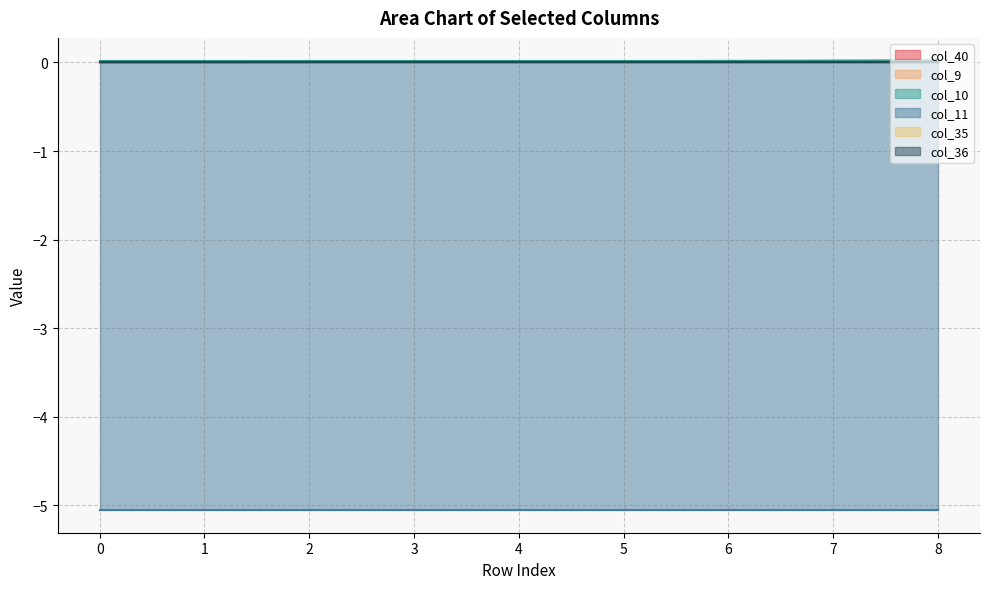

True or false: col_40 has a value of 0.0 at 7.

True